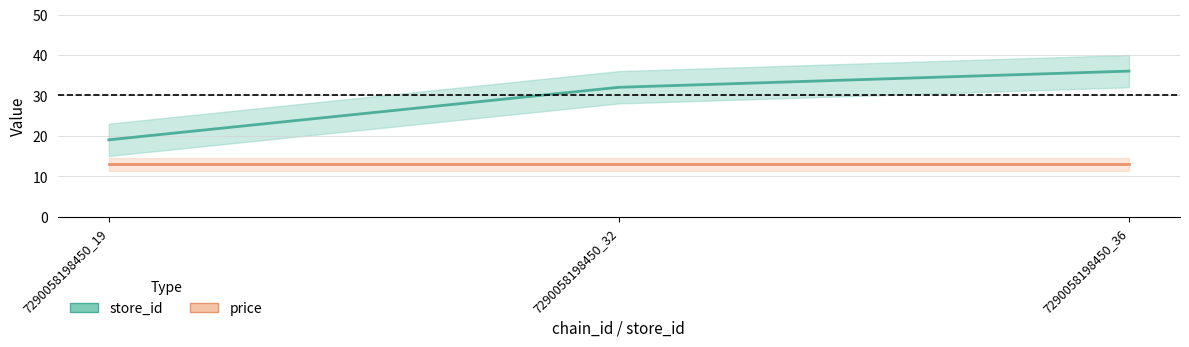

Rank the series by their maximum value, from highest to lowest.

store_id, price